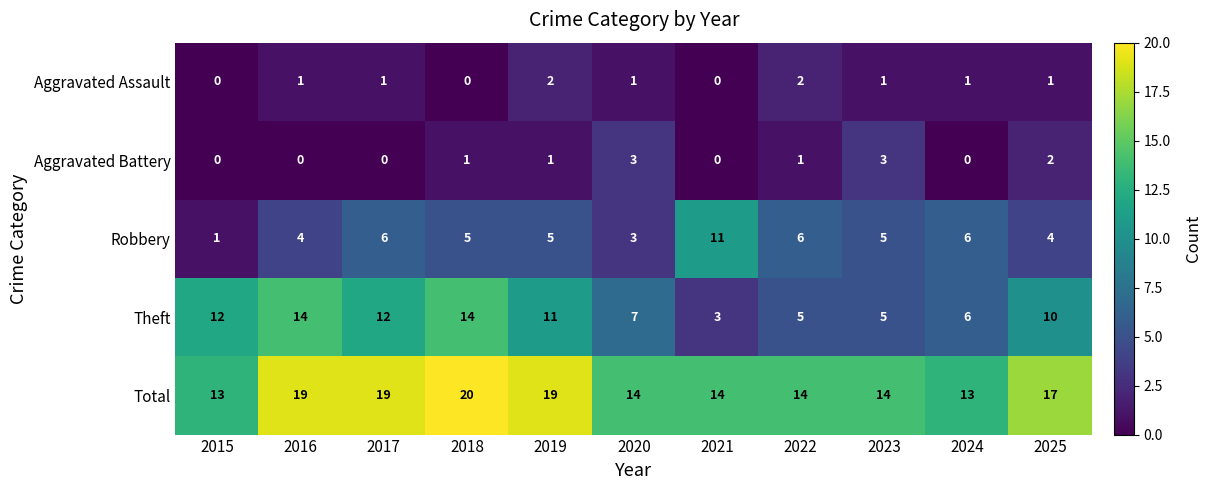

At which category is the sum across all series the highest?

2018